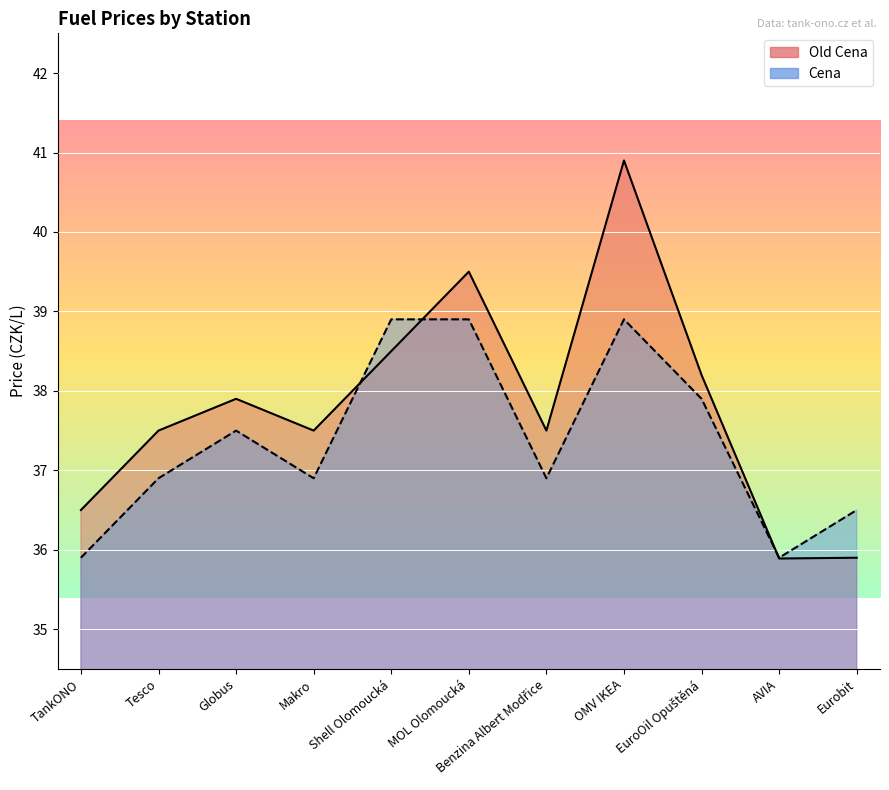

True or false: Cena and Old Cena cross at least once.

True